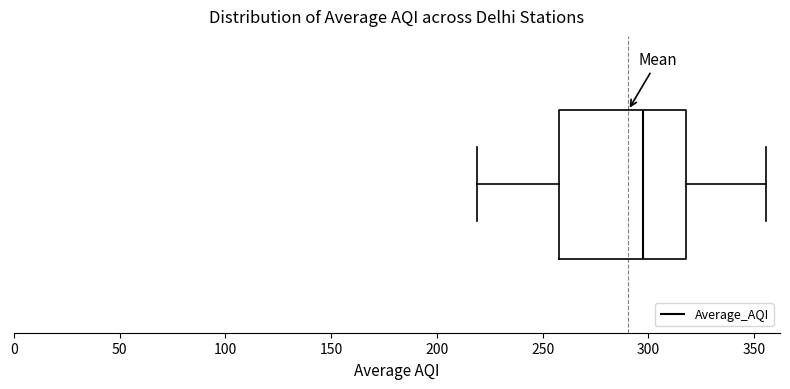

Read this box plot against the x-axis: the position of the median line, the range covered by the box, and the ends of both whiskers. The values are not printed on the chart, so give them approximately, as read against the axis.

median 300, box 260 to 320, whiskers 220 to 355